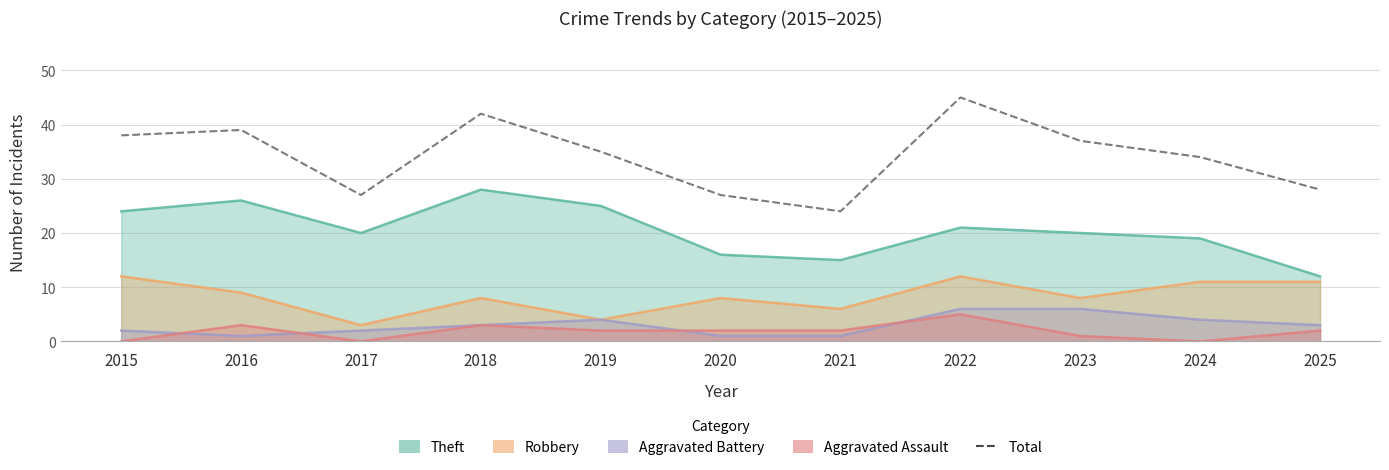

What is the difference between the maximum and minimum values?

21